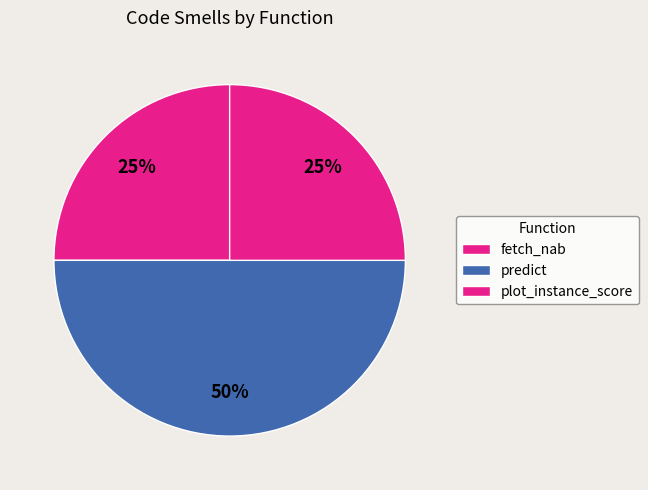

Count the number of slices in the pie.

3